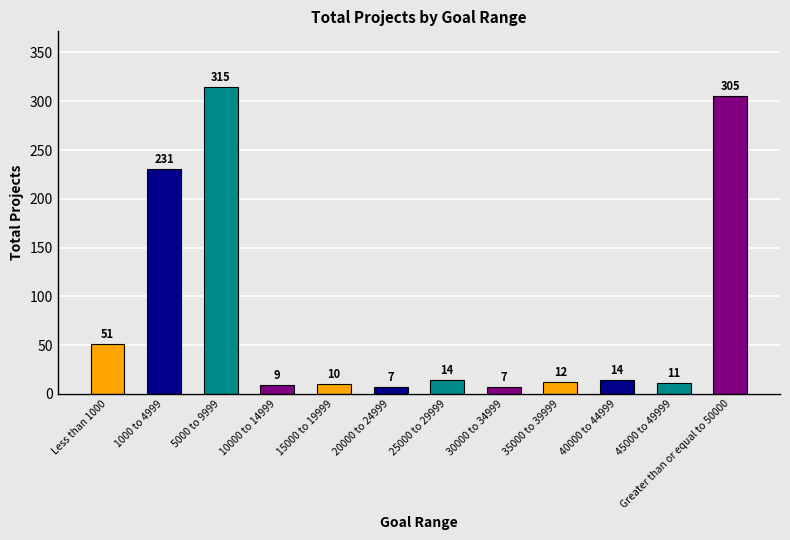

The chart shows a value of 14 at 25000 to 29999. True or false?

True